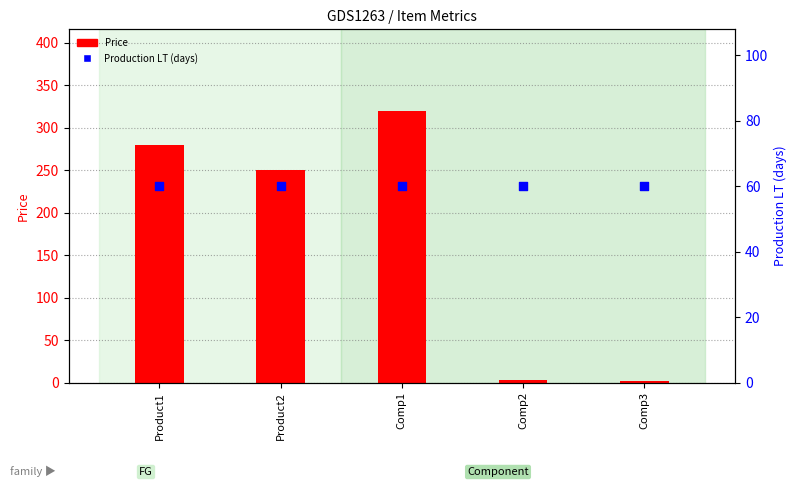

Is the value of Production LT (days) at Product1 greater than the value of Price at Comp1?

No